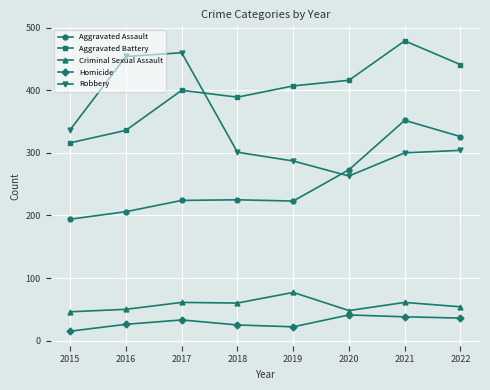

The Aggravated Assault series shows 57 at 2018. True or false?

False